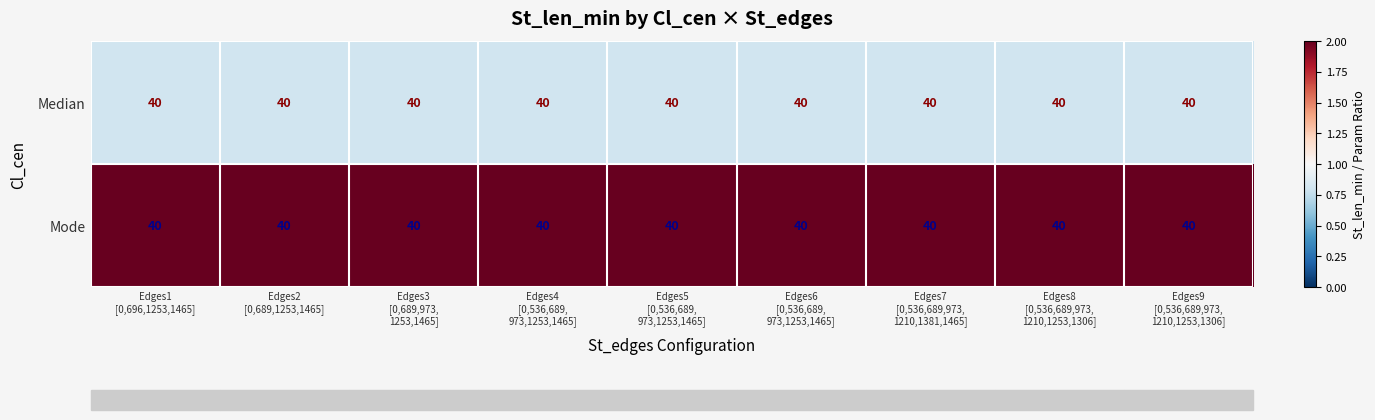

At which category does the chart reach its peak across all series?

Edges1
[0,696,1253,1465]